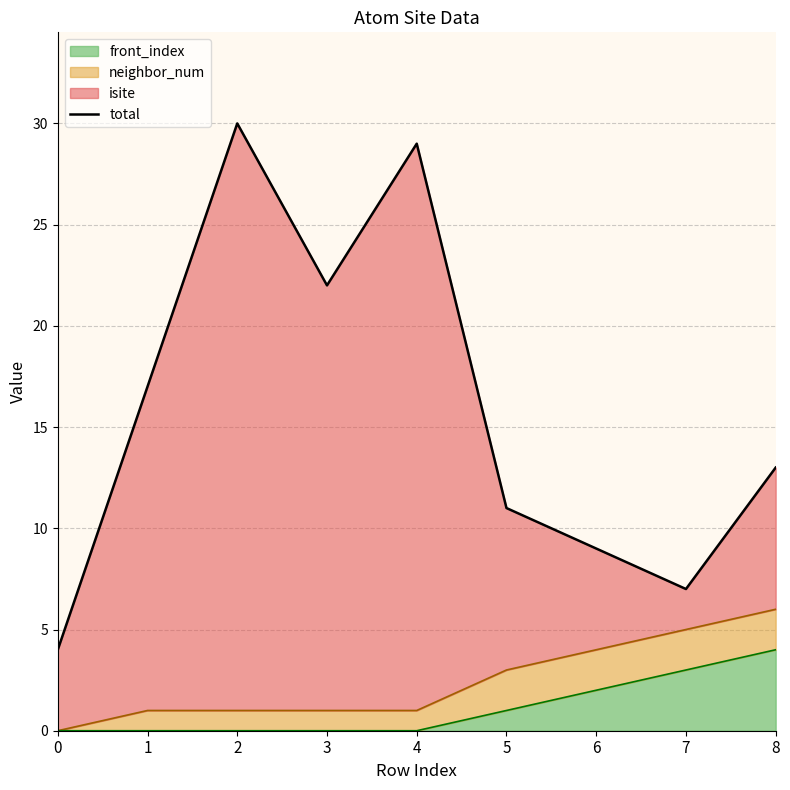

How many points are lower than both their immediate neighbors (excluding endpoints)?

2